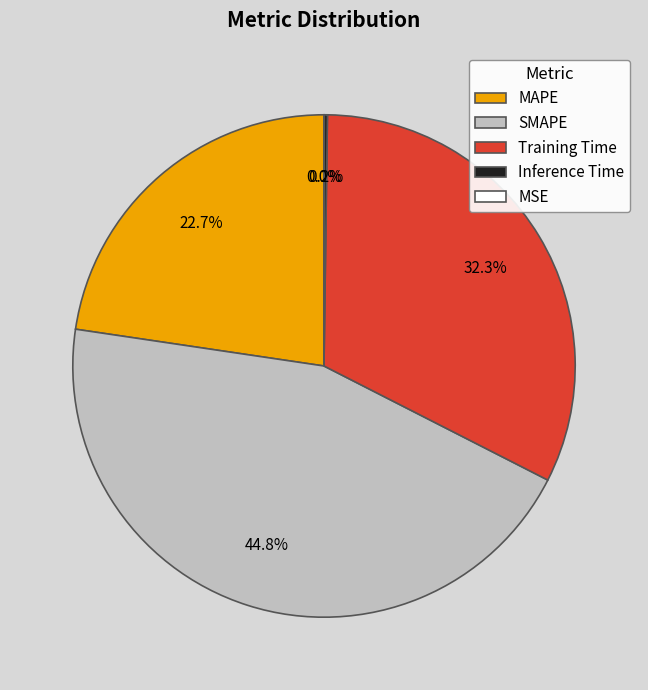

Which category has the biggest portion of the pie?

SMAPE